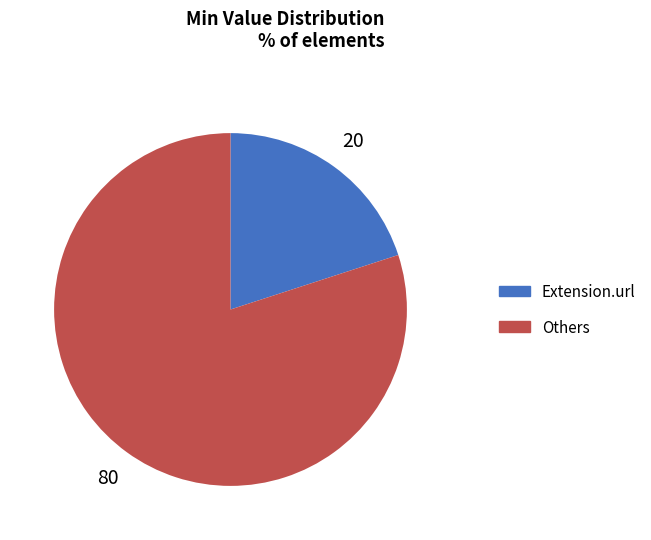

Is there any slice that represents more than half of the pie?

Yes